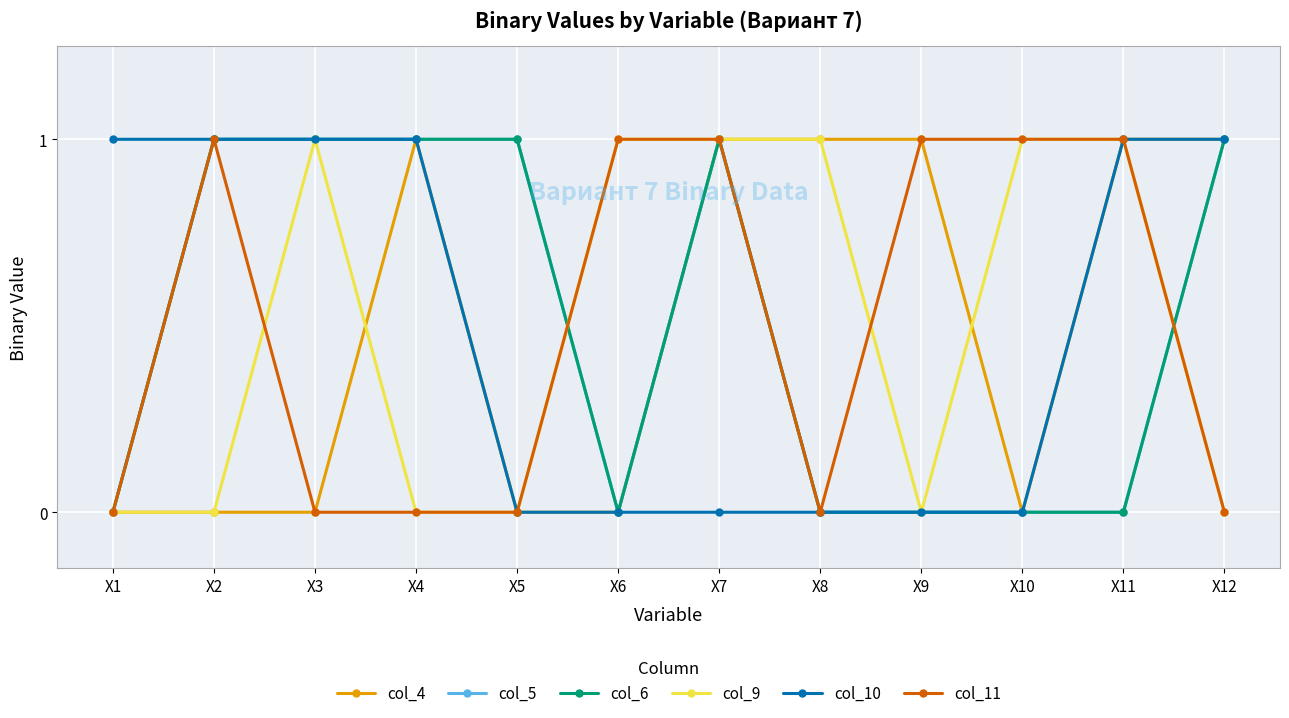

Does the chart have visible grid lines?

Yes